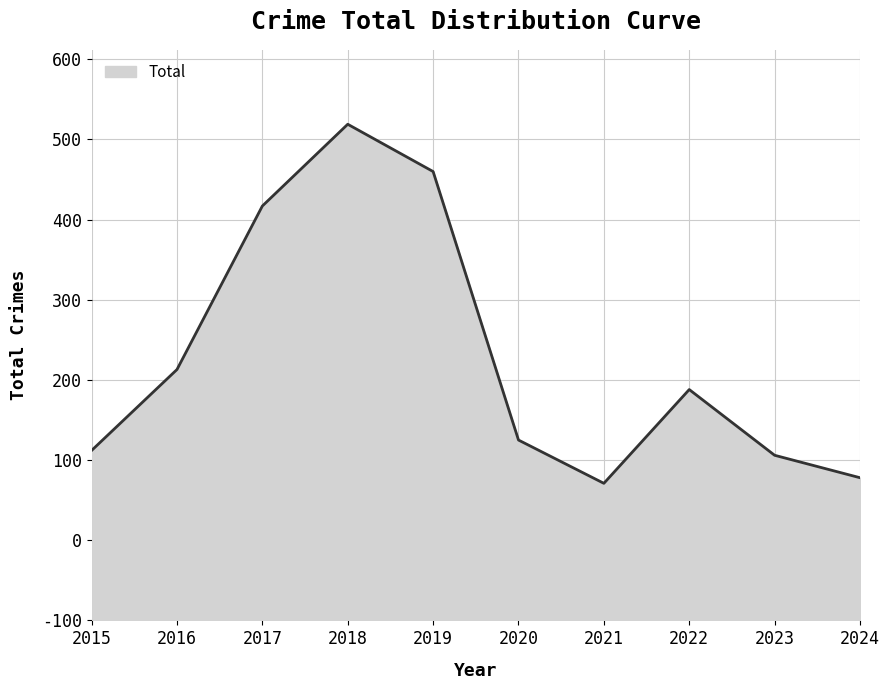

Is it true that the value at 2023 is 336?

False